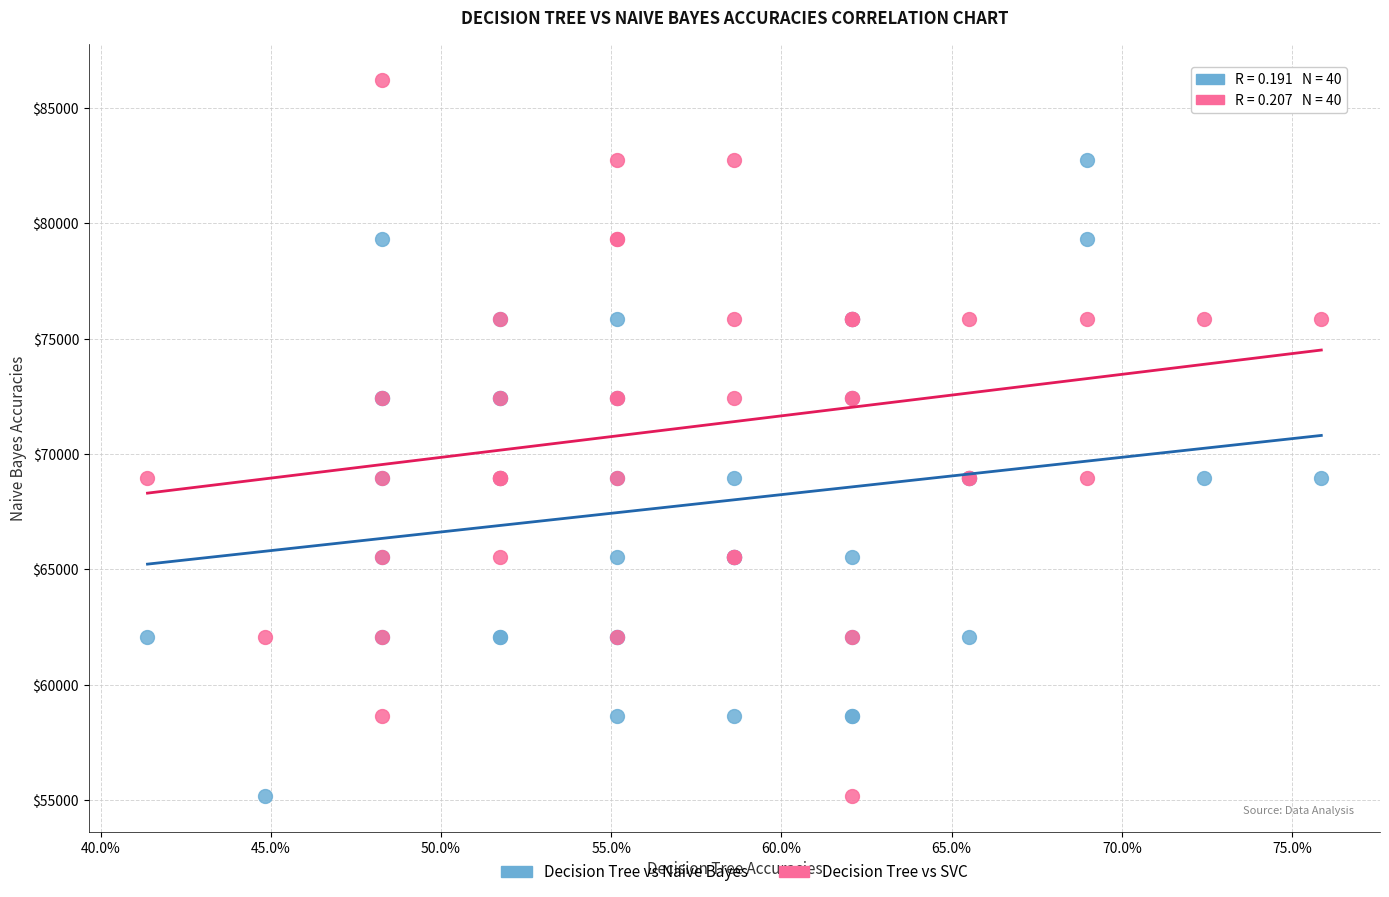

What are all the series names shown in the legend?

Decision Tree vs Naive Bayes, Decision Tree vs SVC